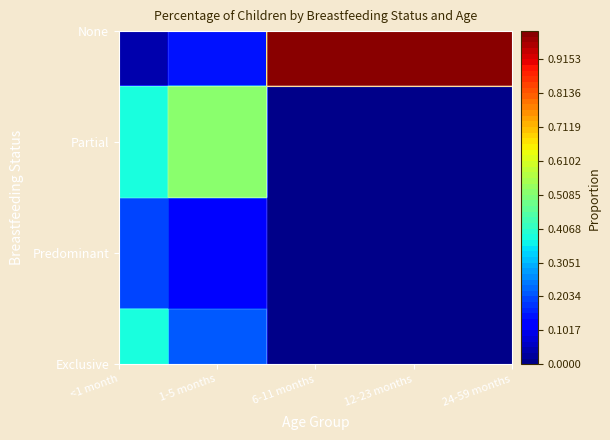

The Exclusive series shows 0.4 at 0. True or false?

True